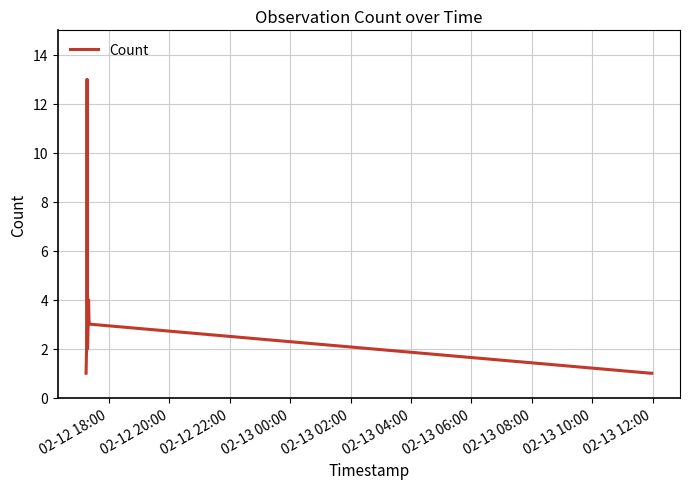

What is the difference between the maximum and minimum values?

12